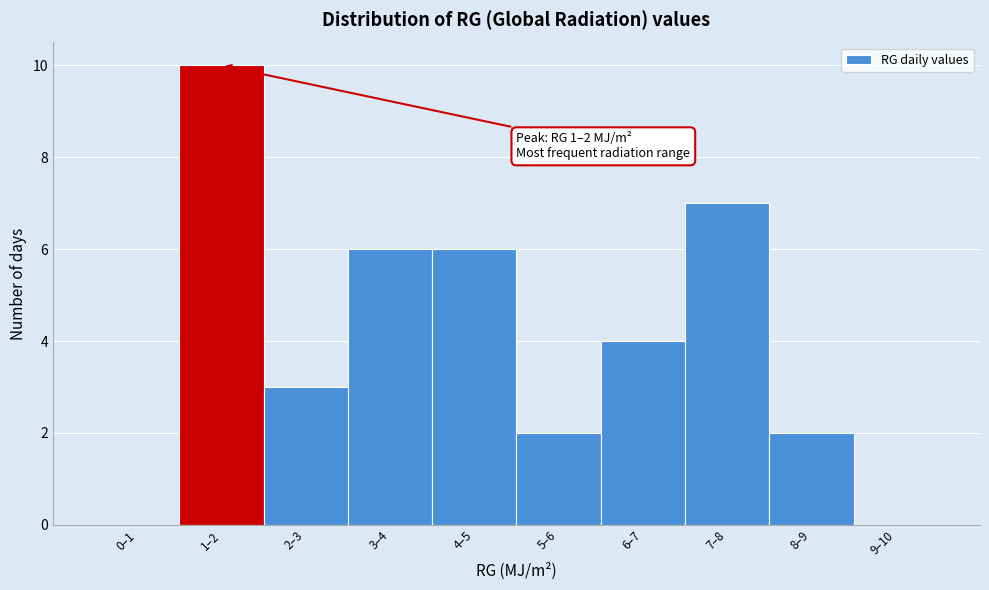

Reading right to left, list all the values displayed in this chart.

9–10=0	8–9=2	7–8=7	6–7=4	5–6=2	4–5=6	3–4=6	2–3=3	1–2=10	0–1=0